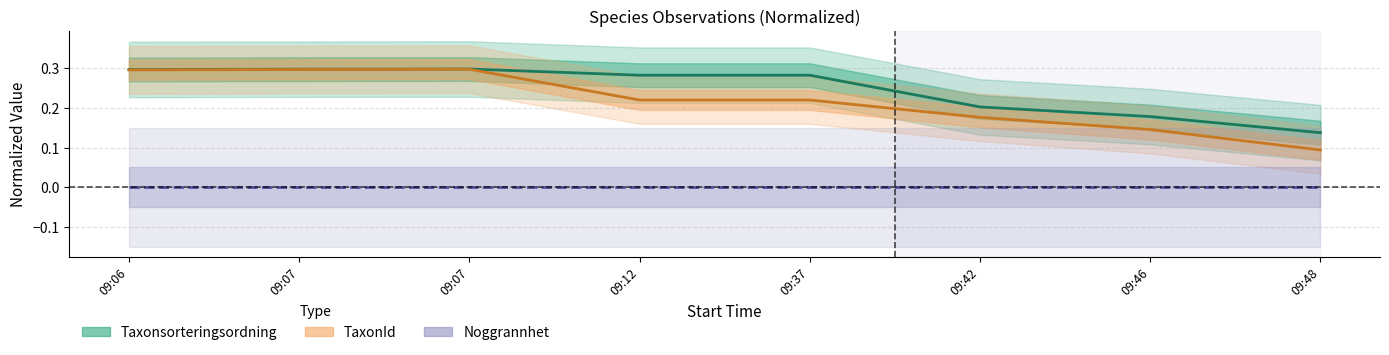

At which label is Noggrannhet closest to 0?

09:06